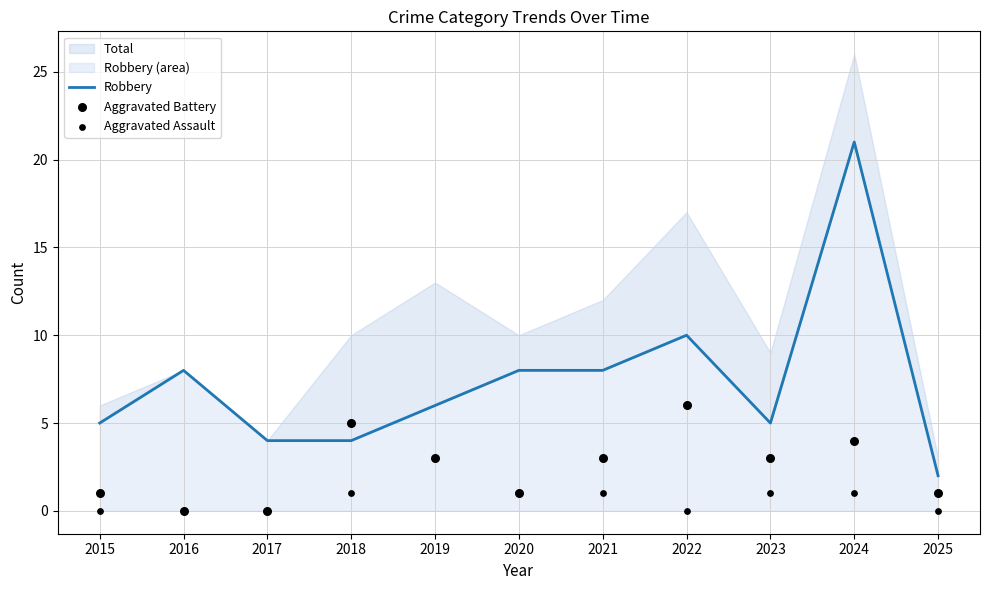

Which series reaches the maximum Y coordinate?

Robbery